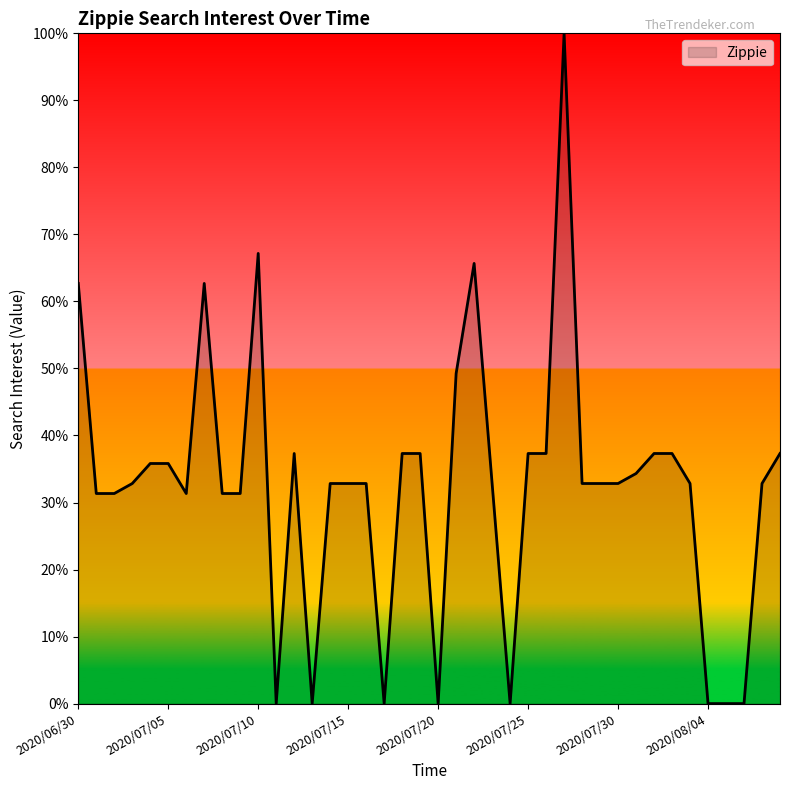

What is the maximum value shown in the chart?

100.0